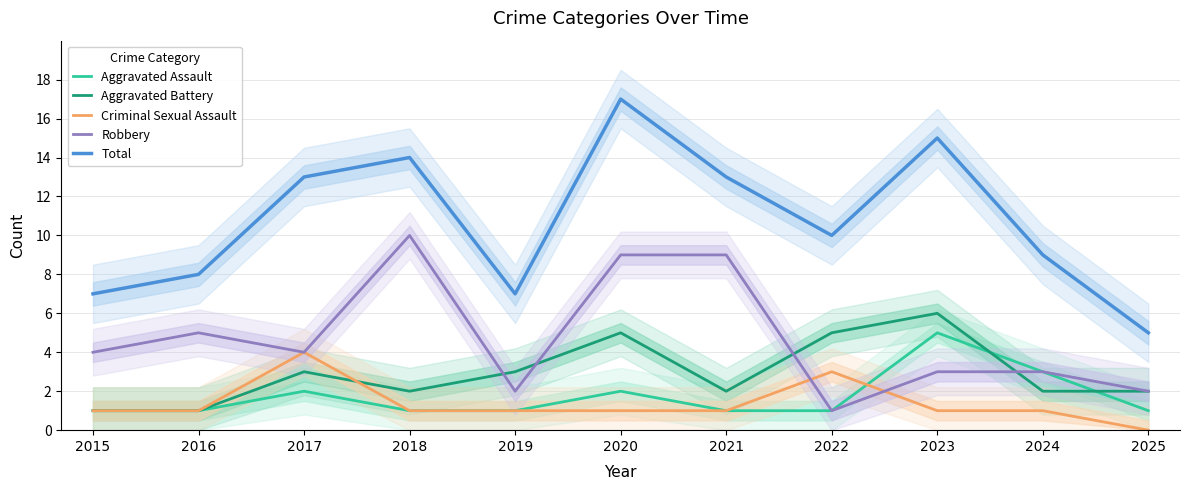

Does the chart display data point markers on the line(s)?

No